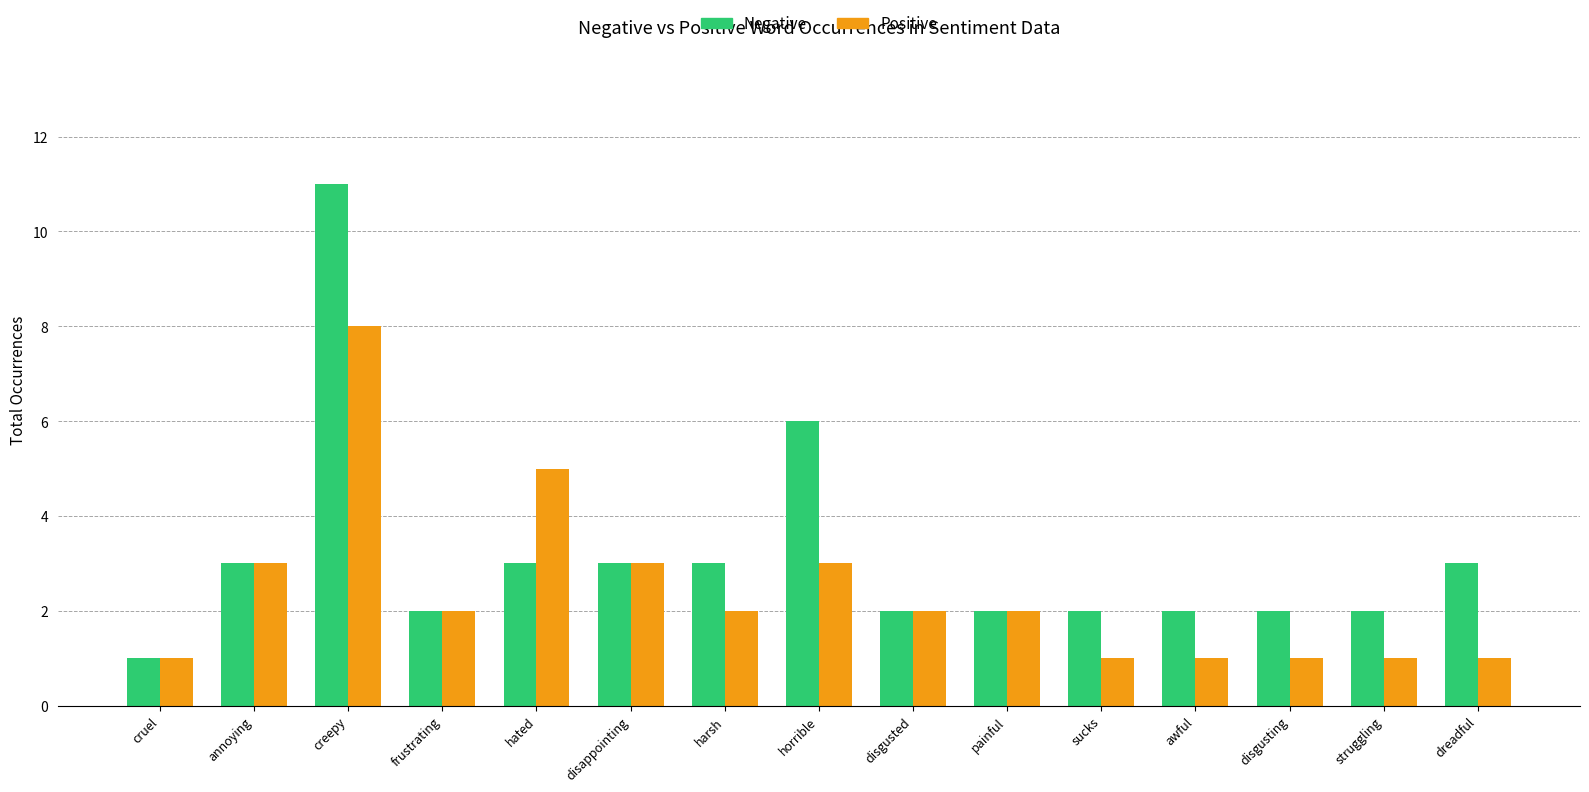

List the series in order of their peak value, lowest first.

Positive, Negative